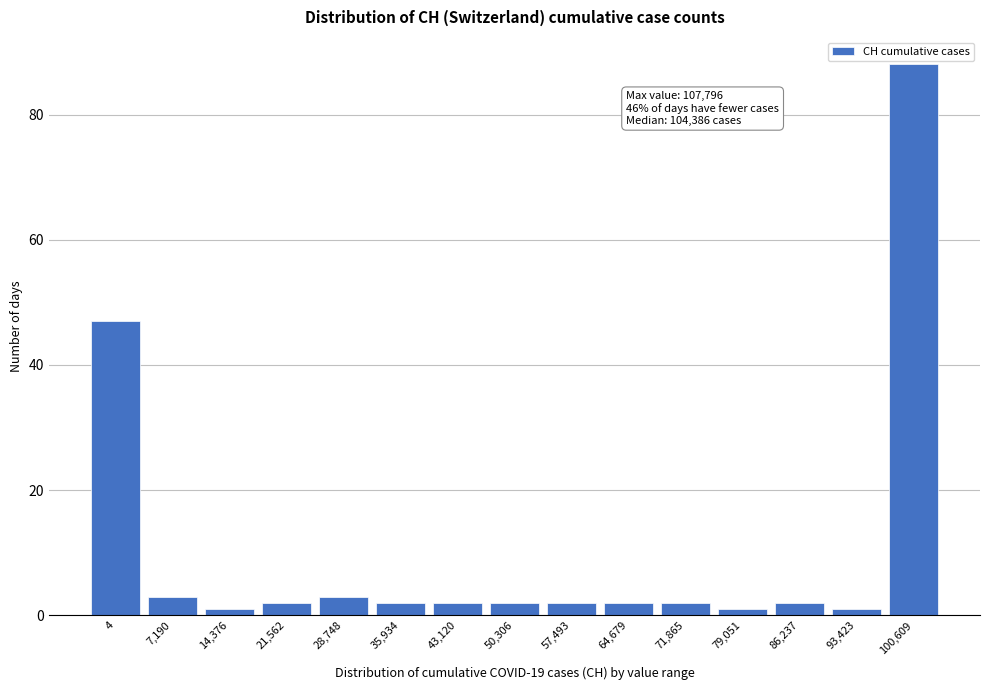

Reading left to right, extract all data points from this chart.

47	3	1	2	3	2	2	2	2	2	2	1	2	1	88